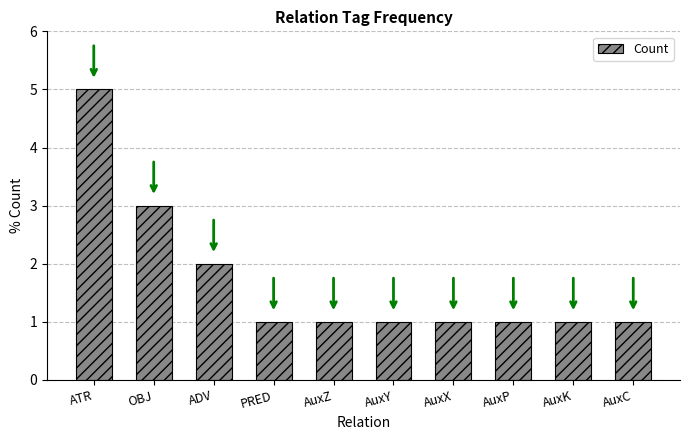

Is it true that the value at AuxP is 1?

True